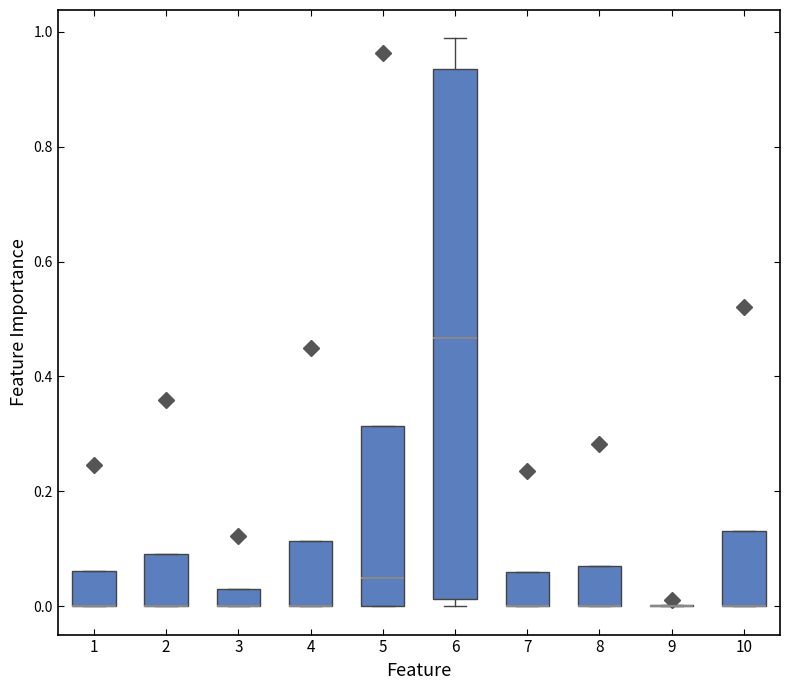

Reading left to right, transcribe this box plot: for each box, give where its median line is, the range the box spans, and where its two whiskers end, as read against the y-axis. The values are not printed on the chart, so give them approximately, as read against the axis.

1: median 0.00 (drawn on the box's lower edge), box 0.00 to 0.06, whiskers 0.00 to 0.06
2: median 0.00 (drawn on the box's lower edge), box 0.00 to 0.10, whiskers 0.00 to 0.10
3: median 0.00 (drawn on the box's lower edge), box 0.00 to 0.04, whiskers 0.00 to 0.04
4: median 0.00 (drawn on the box's lower edge), box 0.00 to 0.12, whiskers 0.00 to 0.12
5: median 0.04, box 0.00 to 0.32, whiskers 0.00 to 0.32
6: median 0.46, box 0.02 to 0.94, whiskers 0.00 to 0.98
7: median 0.00 (drawn on the box's lower edge), box 0.00 to 0.06, whiskers 0.00 to 0.06
8: median 0.00 (drawn on the box's lower edge), box 0.00 to 0.08, whiskers 0.00 to 0.08
9: box collapsed to a line at 0.00, whiskers 0.00 to 0.00
10: median 0.00 (drawn on the box's lower edge), box 0.00 to 0.14, whiskers 0.00 to 0.14